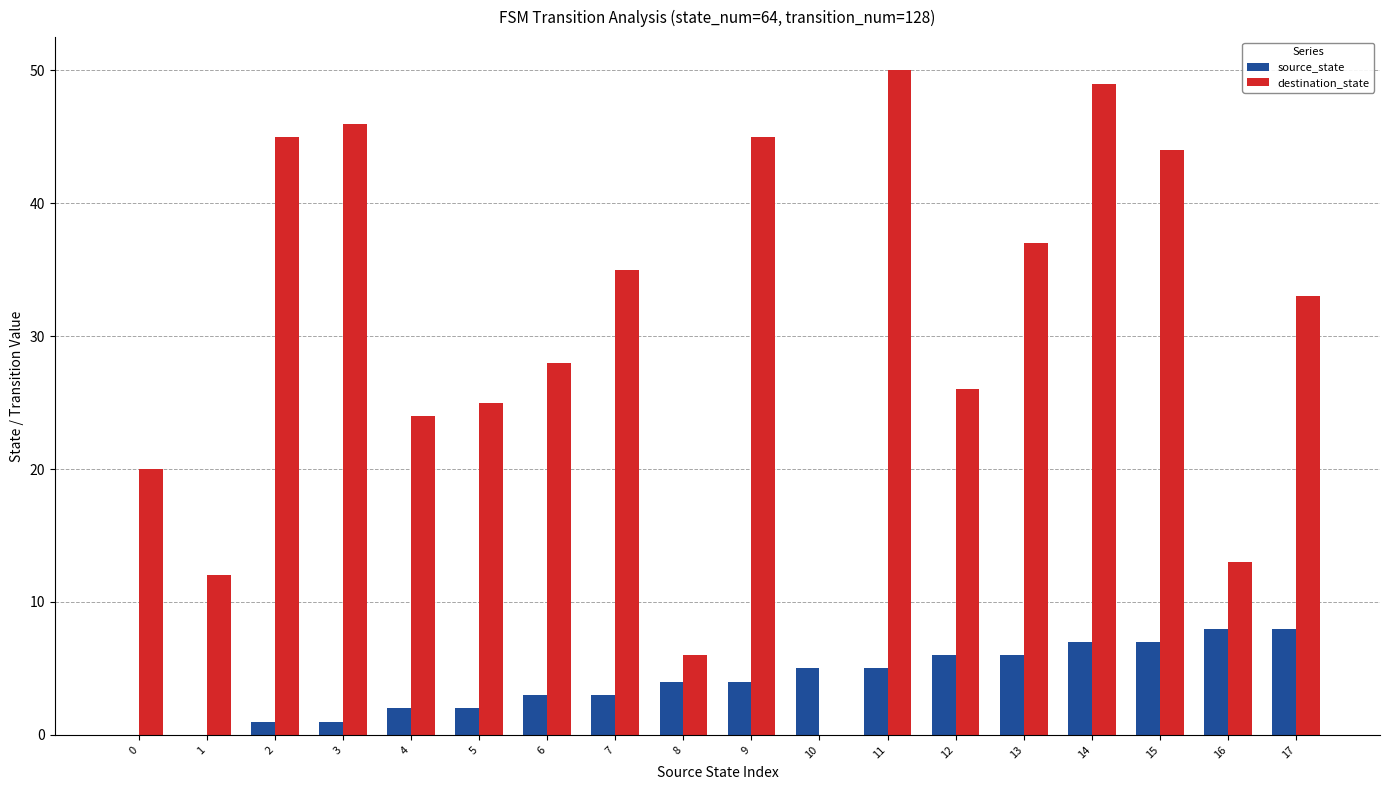

Which series changed the most between 14 and 15?

destination_state